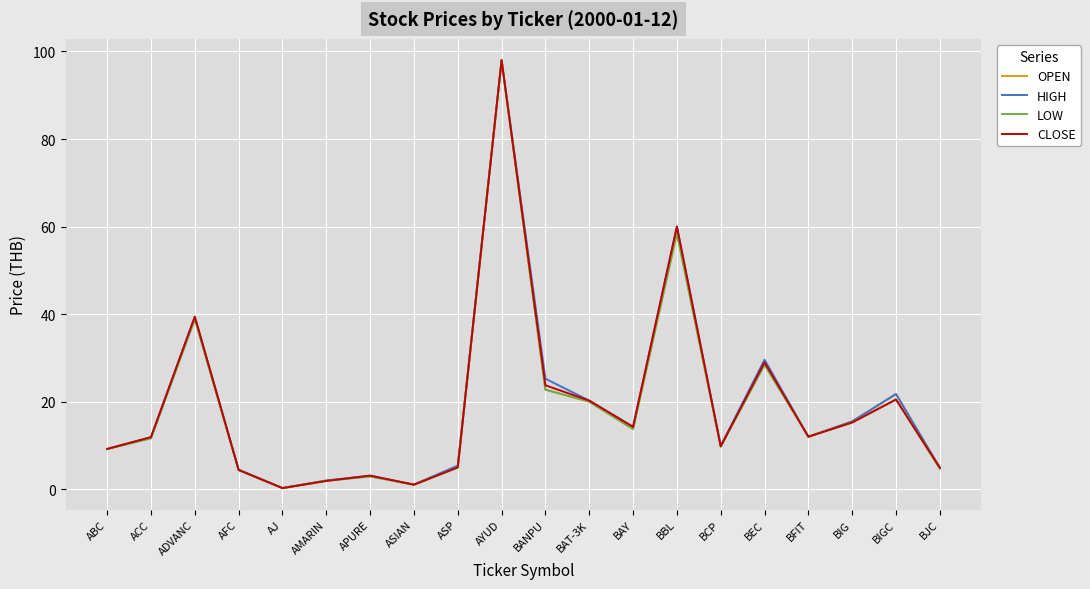

The value of LOW at BEC is 49.6. True or false?

False